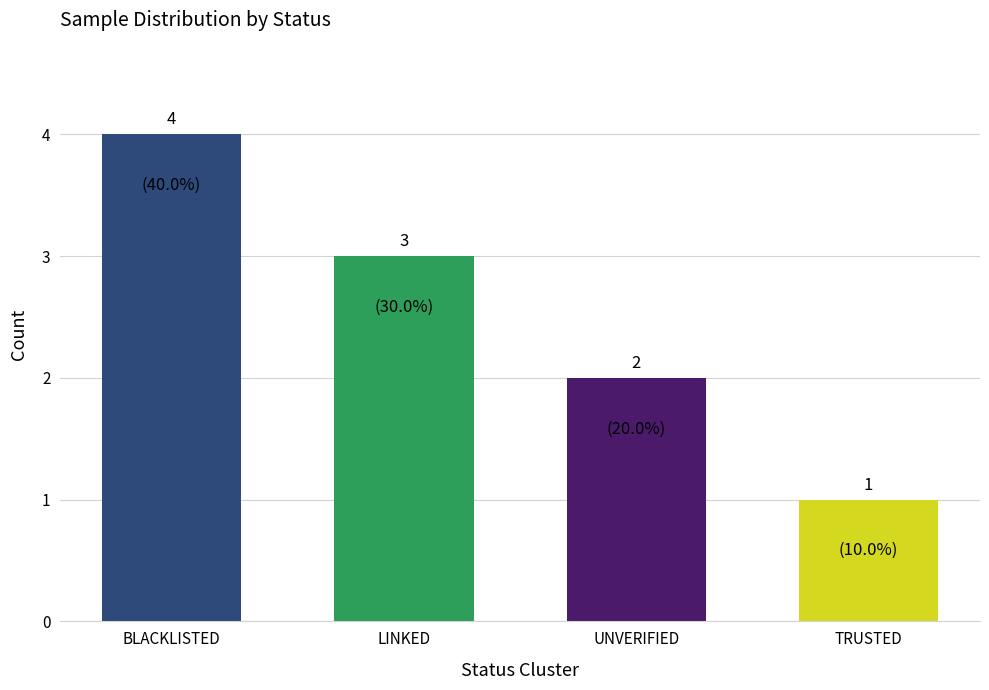

Rank the categories by value from lowest to highest.

TRUSTED, UNVERIFIED, LINKED, BLACKLISTED